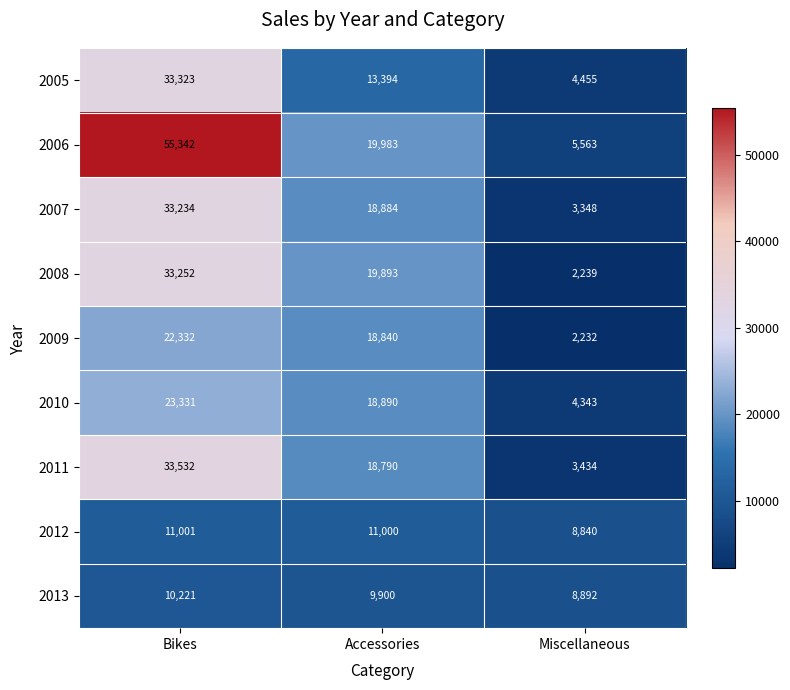

Where is 2010 nearest to the value 13837?

Accessories